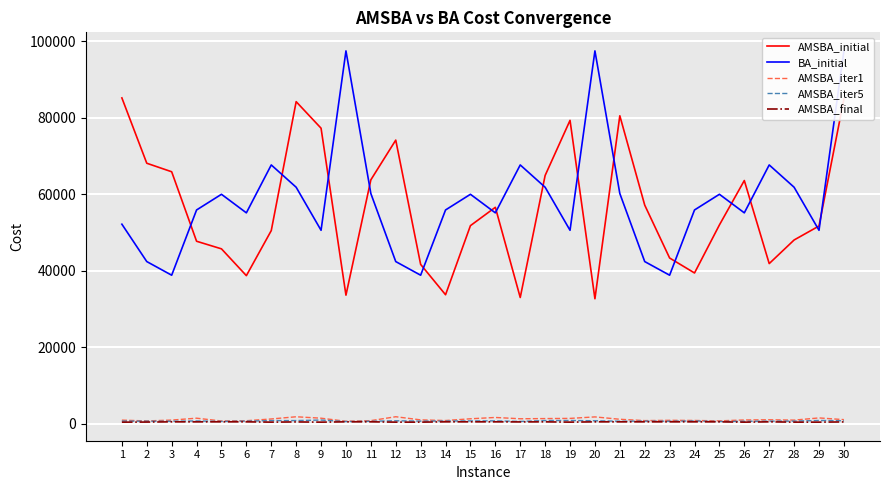

At which label is BA_initial closest to 68133?

7